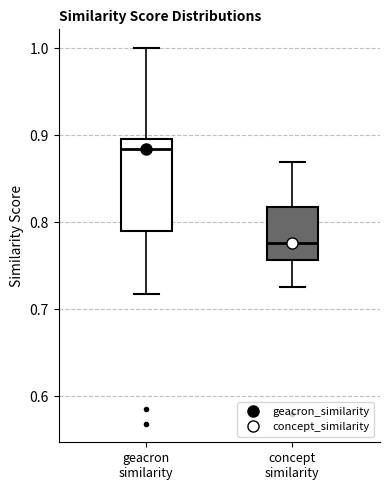

Where is the upper edge of the box for concept similarity on the y-axis? The values are not printed on the chart, so give them approximately, as read against the axis.

0.82